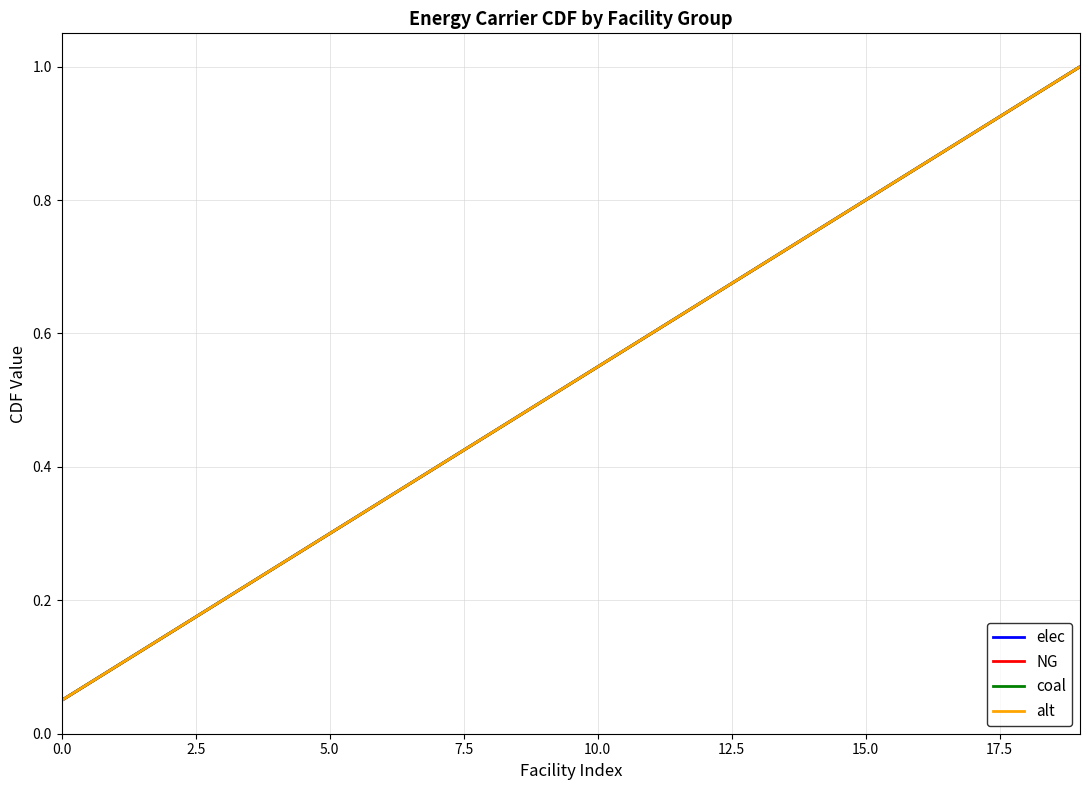

How many lines are shown in the chart?

4